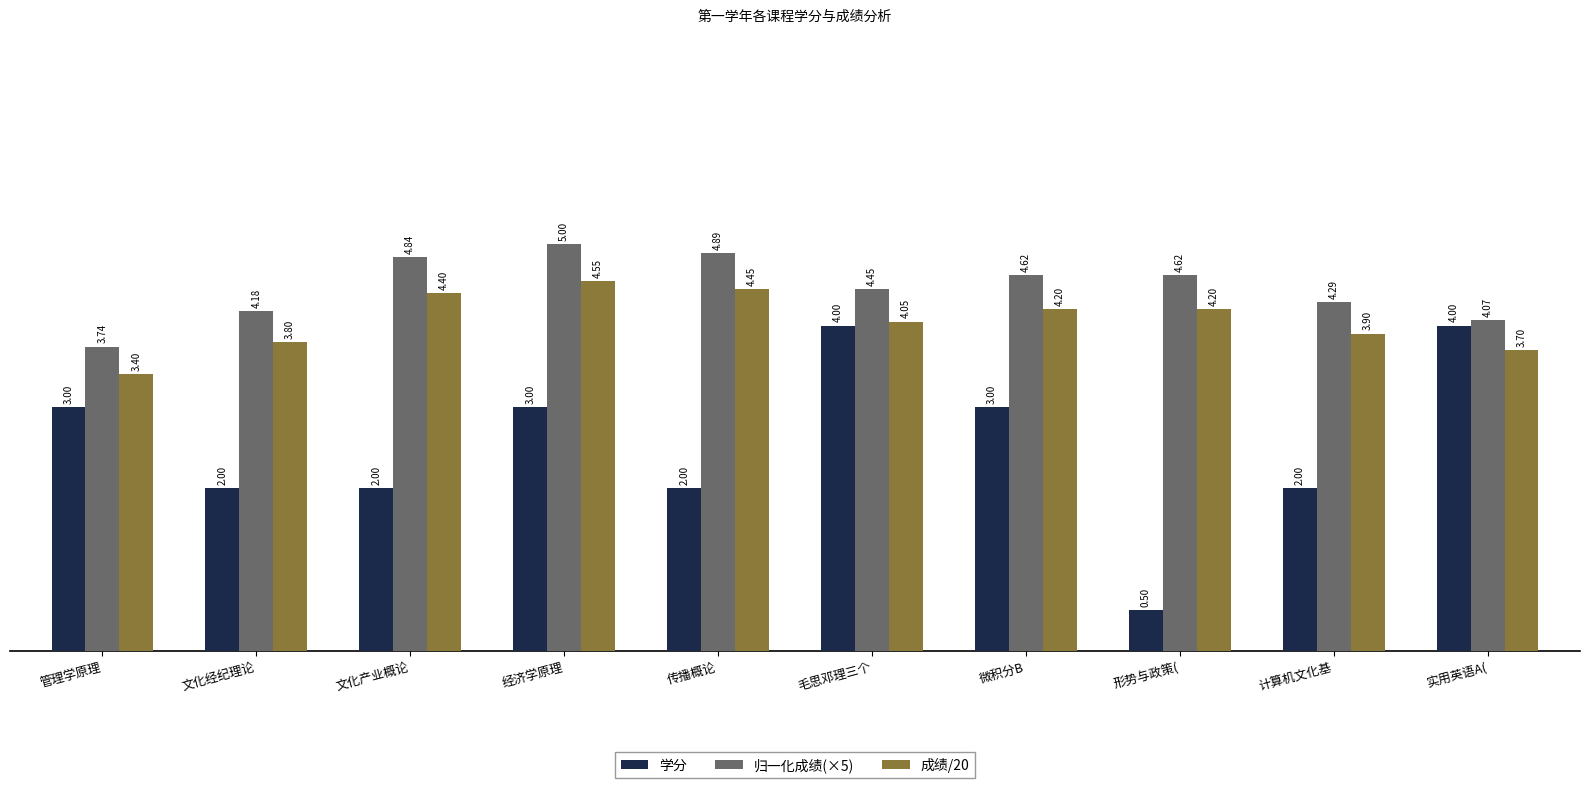

Read the 成绩/20 value at 实用英语A(.

3.7